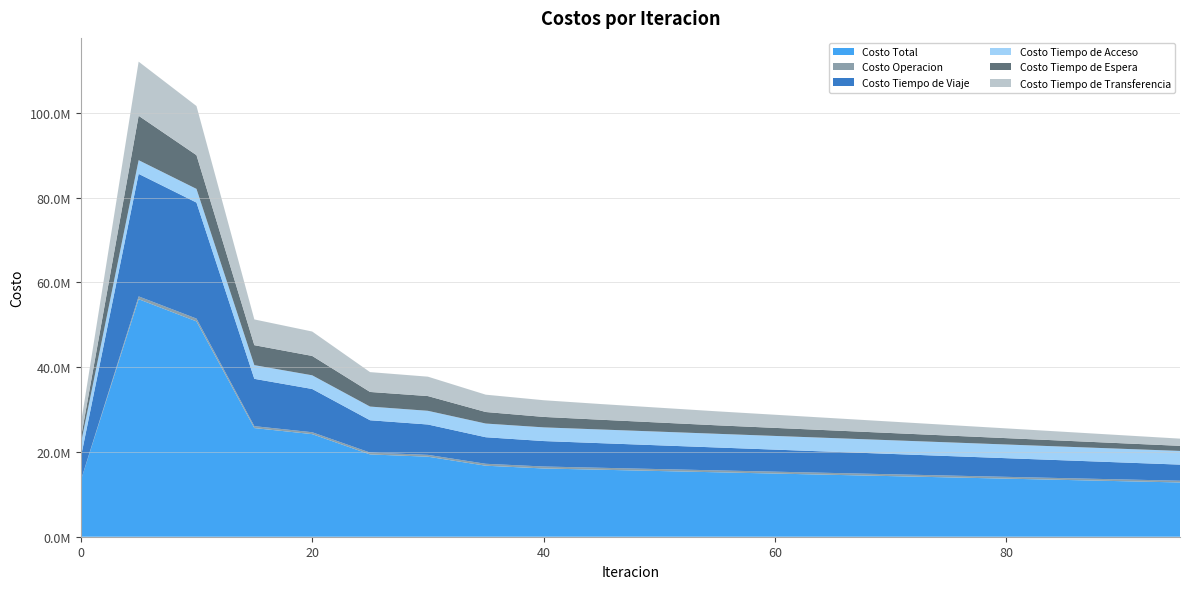

Reading right to left, extract all data points from this chart.

Costo Total: 12800000.0	13100000.0	13400000.0	13700000.0	14000000.0	14300000.0	14600000.0	14900000.0	15200000.0	15500000.0	15800000.0	16098684.5	16753499.1	18877276.1	19415265.9	24202409.7	25627724.1	50797190.2	56031324.7	13259541.0
Costo Operacion: 410000.0	415000.0	420000.0	425000.0	430000.0	435000.0	440000.0	445000.0	450000.0	455000.0	460000.0	465825.4	452930.3	433740.4	437372.6	446286.6	453921.3	658766.0	661184.9	0.0
Costo Tiempo de Viaje: 3800000.0	4000000.0	4200000.0	4400000.0	4600000.0	4800000.0	5000000.0	5200000.0	5400000.0	5600000.0	5800000.0	6001481.4	6262486.3	7161190.7	7620665.1	10199393.8	11161953.7	27364863.3	28900889.2	5400170.5
Costo Tiempo de Acceso: 3228124.5	3228124.5	3228124.5	3228124.5	3228124.5	3228124.5	3228124.5	3228124.5	3228124.5	3228124.5	3228124.5	3228124.5	3228124.5	3228124.5	3228124.5	3228124.5	3228124.5	3228124.5	3228124.5	3228124.5
Costo Tiempo de Espera: 1200000.0	1300000.0	1400000.0	1500000.0	1600000.0	1700000.0	1800000.0	1900000.0	2000000.0	2150000.0	2300000.0	2467643.4	2721216.1	3475722.1	3446897.3	4566443.0	4709328.3	7955545.2	10473749.7	1242336.7
Costo Tiempo de Transferencia: 1700000.0	1900000.0	2100000.0	2300000.0	2500000.0	2700000.0	2900000.0	3100000.0	3300000.0	3500000.0	3700000.0	3935609.8	4088741.8	4578498.4	4682206.3	5762161.8	6074396.4	11589891.2	12767376.4	3388909.3